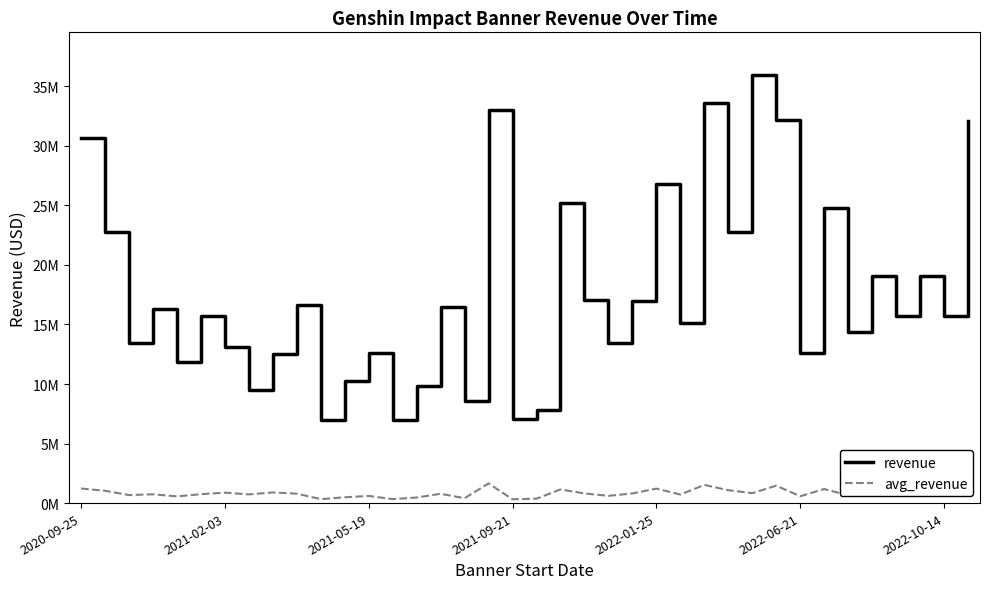

What is the value of the revenue point at the 1st from the left?

30632752.0